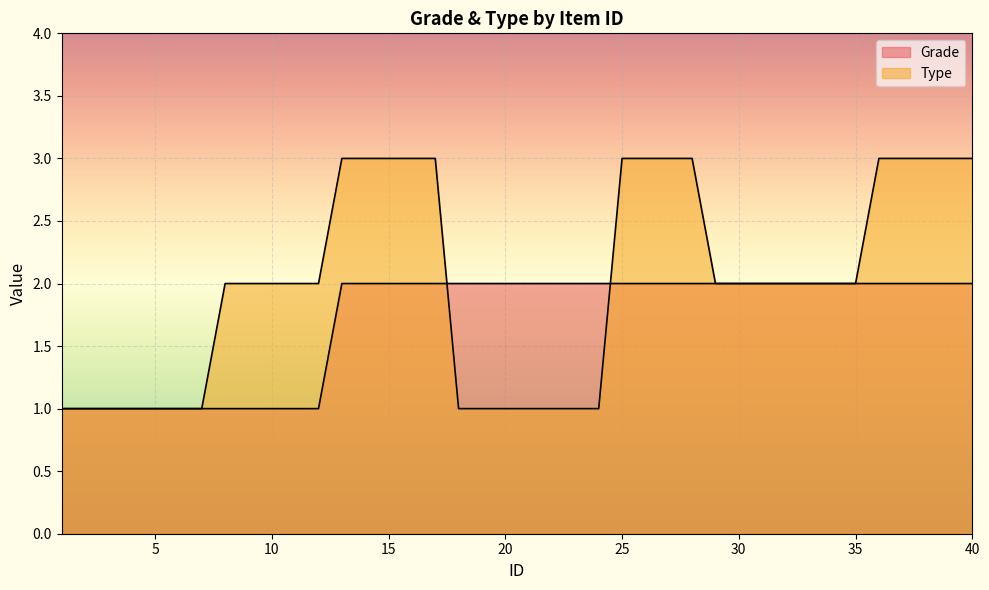

How many lines are shown in the chart?

2